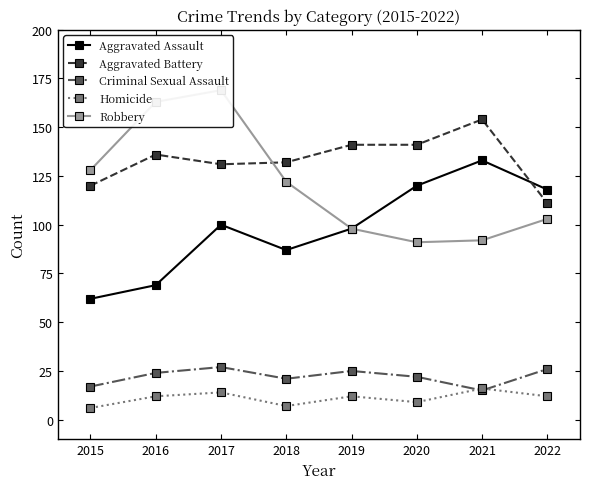

What is the minimum value for Aggravated Assault?

62